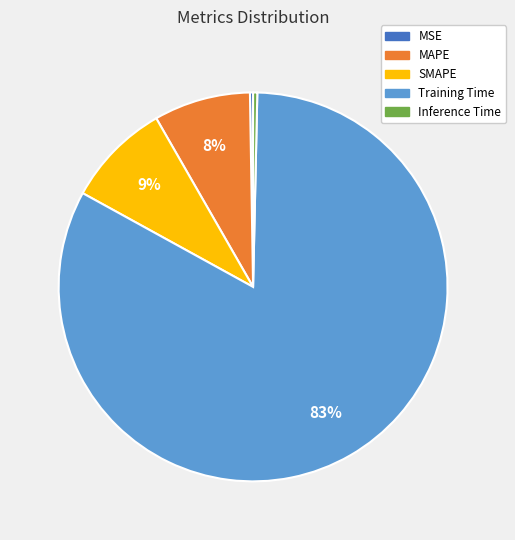

What is the majority slice?

Training Time